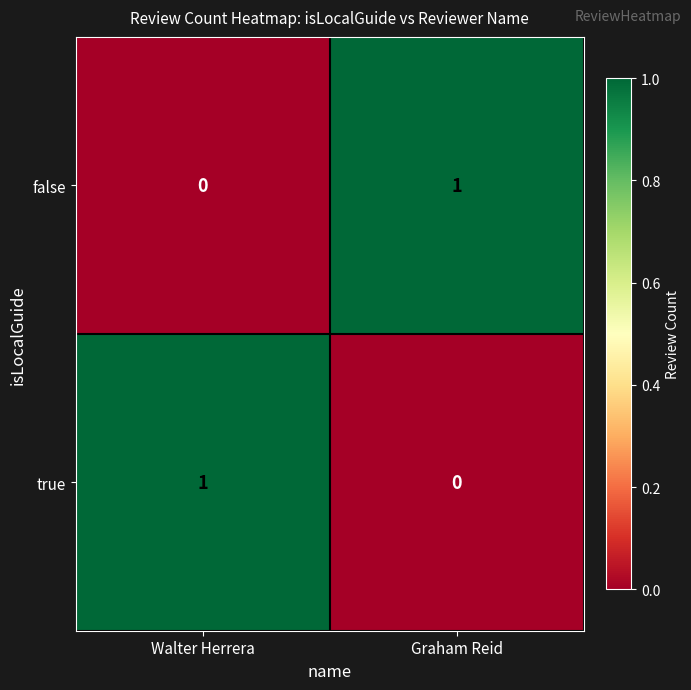

Is the value of true at Graham Reid greater than the value of false at Graham Reid?

No